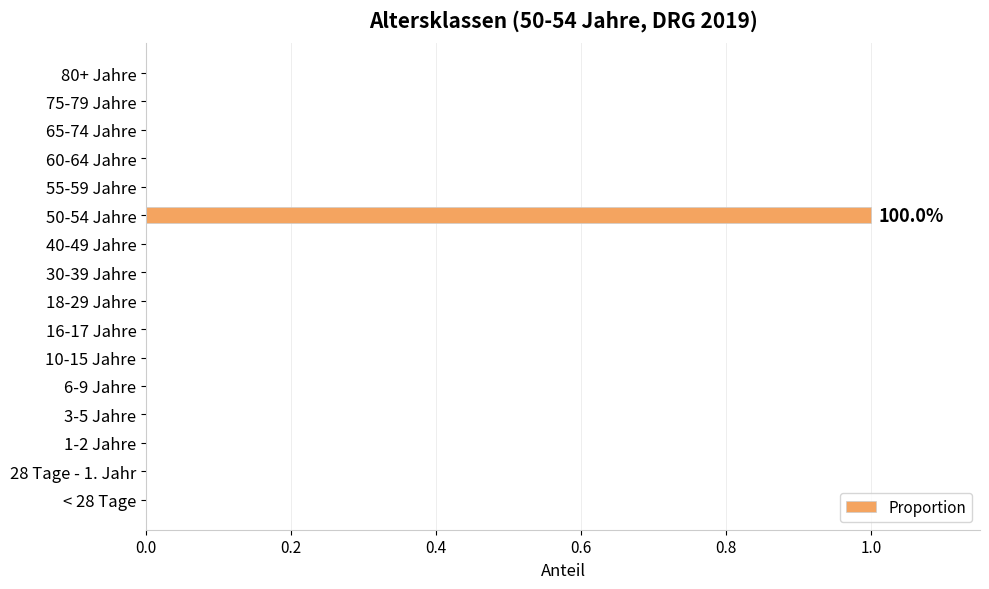

Reading bottom to top, list all the values displayed in this chart.

< 28 Tage=0	28 Tage - 1. Jahr=0	1-2 Jahre=0	3-5 Jahre=0	6-9 Jahre=0	10-15 Jahre=0	16-17 Jahre=0	18-29 Jahre=0	30-39 Jahre=0	40-49 Jahre=0	50-54 Jahre=1	55-59 Jahre=0	60-64 Jahre=0	65-74 Jahre=0	75-79 Jahre=0	80+ Jahre=0